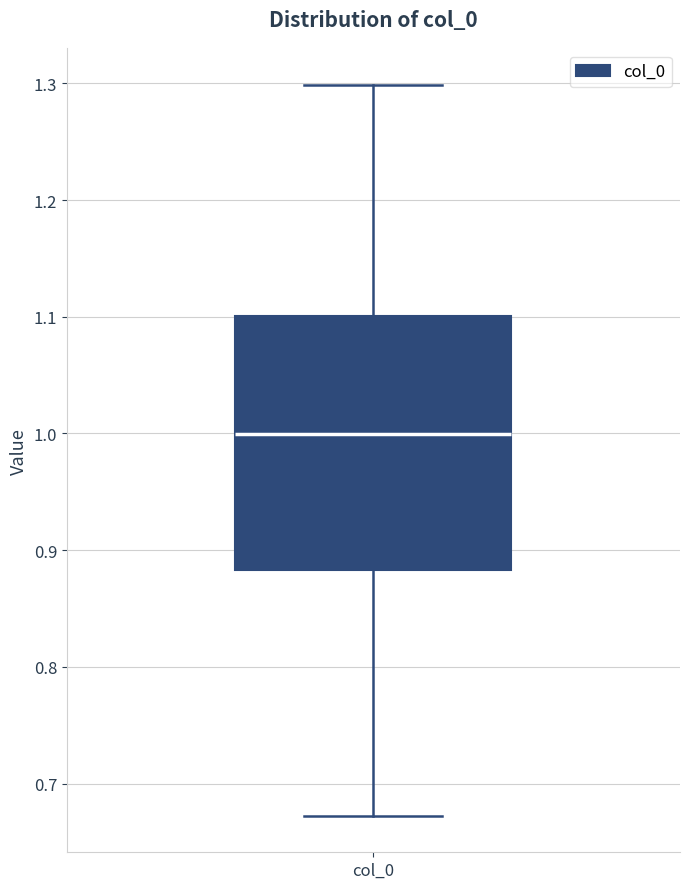

Read this box plot against the y-axis: the position of the median line, the range covered by the box, and the ends of both whiskers. The values are not printed on the chart, so give them approximately, as read against the axis.

median 1.00, box 0.88 to 1.10, whiskers 0.67 to 1.30